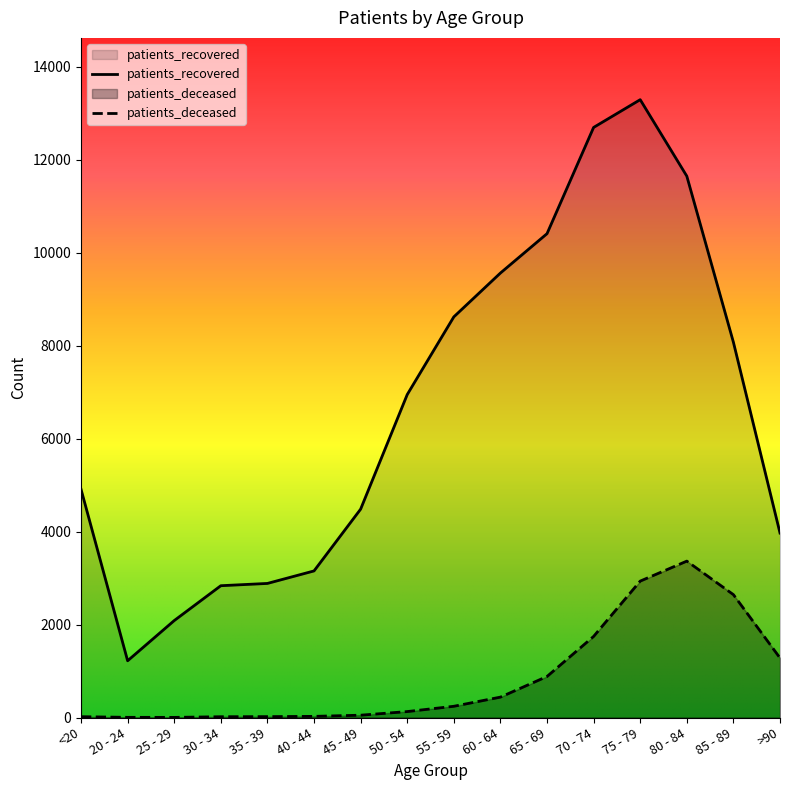

At 85 - 89, list the series in order from smallest to largest.

patients_deceased, patients_recovered